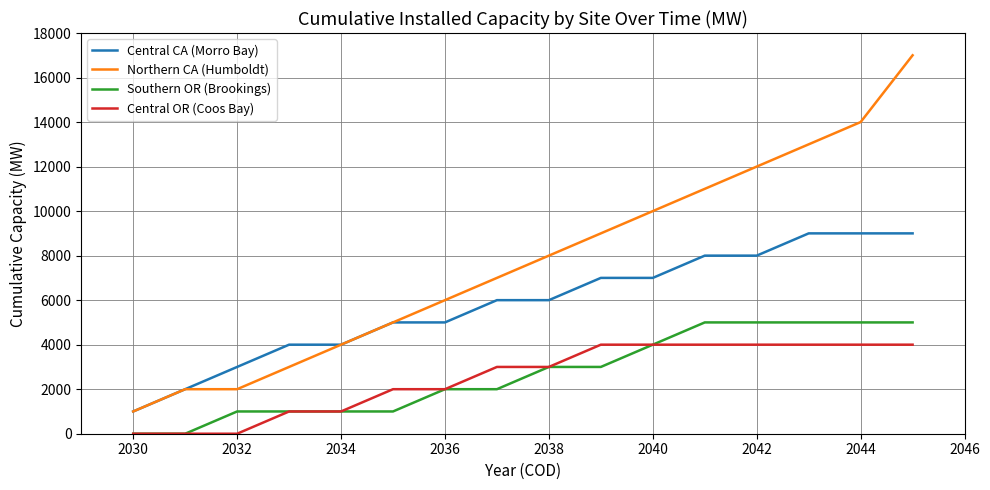

What is the average value of the Northern CA (Humboldt) series?

7750